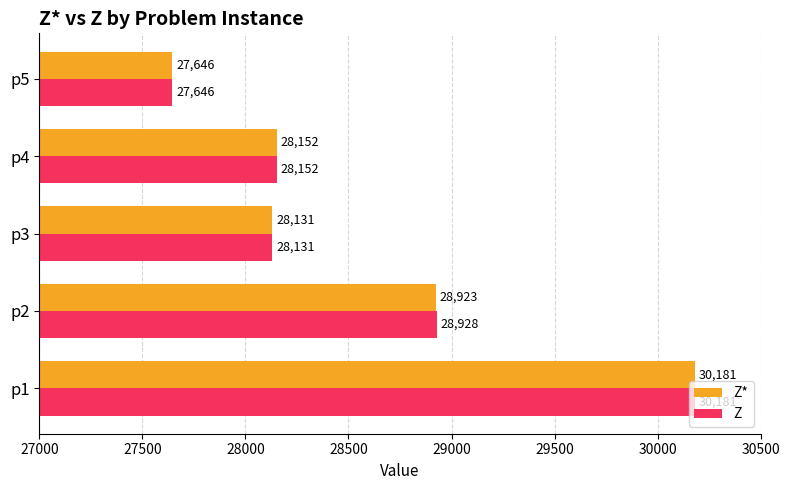

The Z* series shows 40967 at p3. True or false?

False